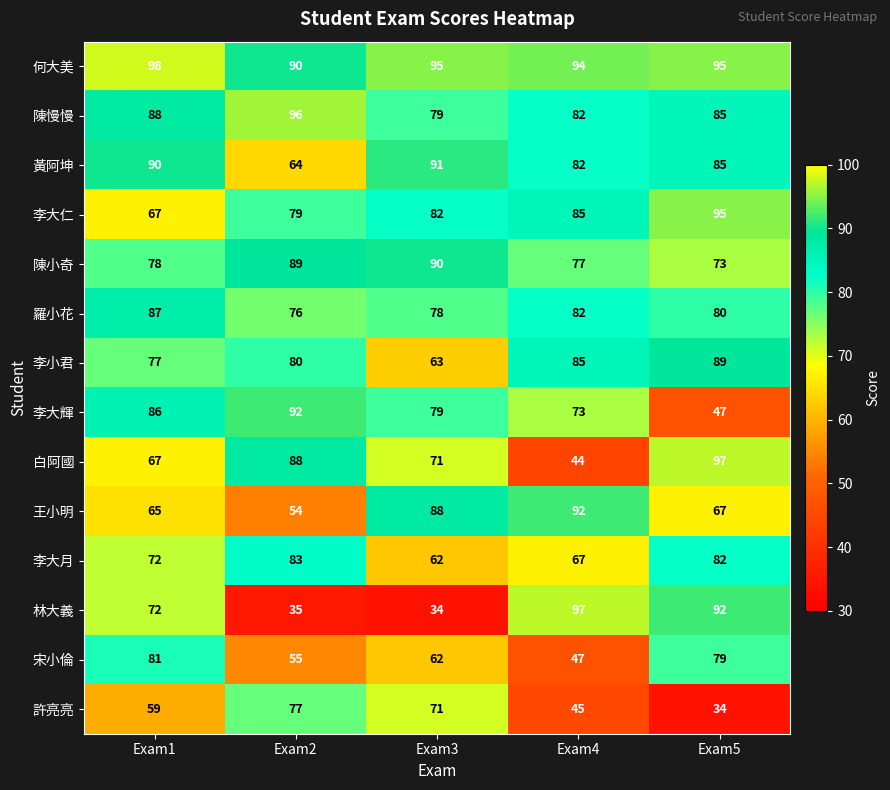

The 李大輝 series shows 28 at Exam5. True or false?

False